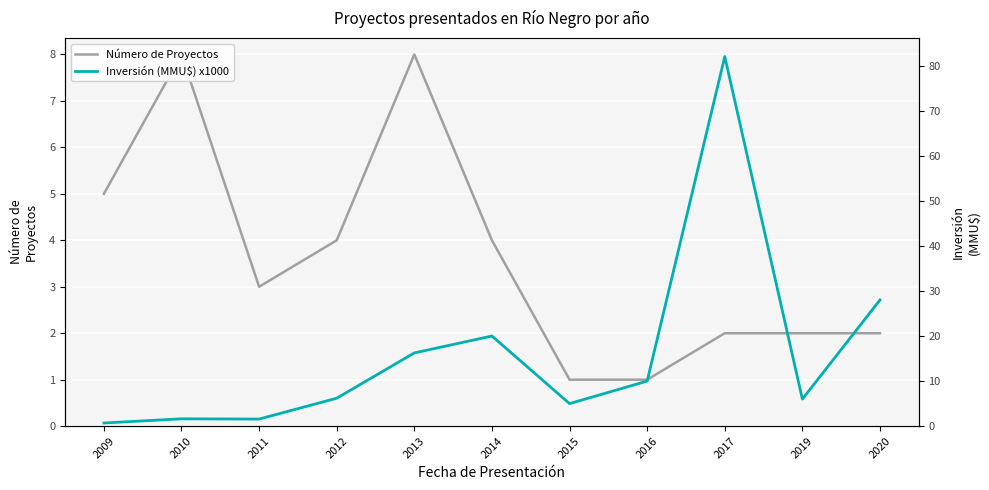

What is the value of the Número de Proyectos point at the 7th from the left?

1.0